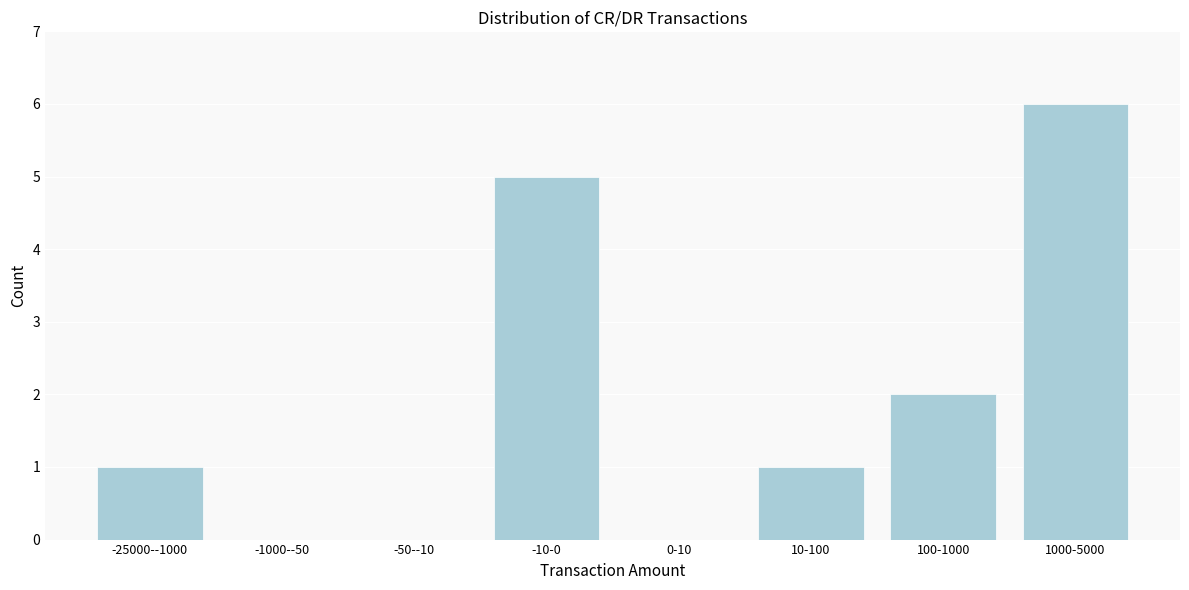

Reading left to right, what are all the values shown in this chart?

-25000--1000=1	-1000--50=0	-50--10=0	-10-0=5	0-10=0	10-100=1	100-1000=2	1000-5000=6